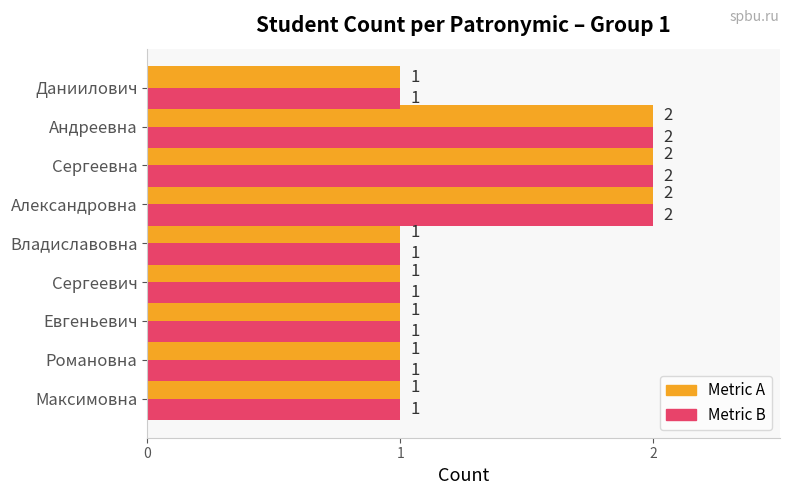

What is the total value across all series at Андреевна?

4